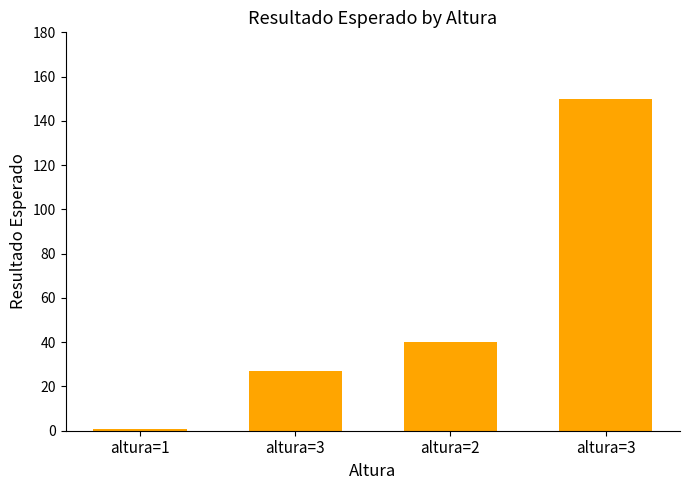

List the labels in order of value, largest first.

altura=3, altura=2, altura=3, altura=1